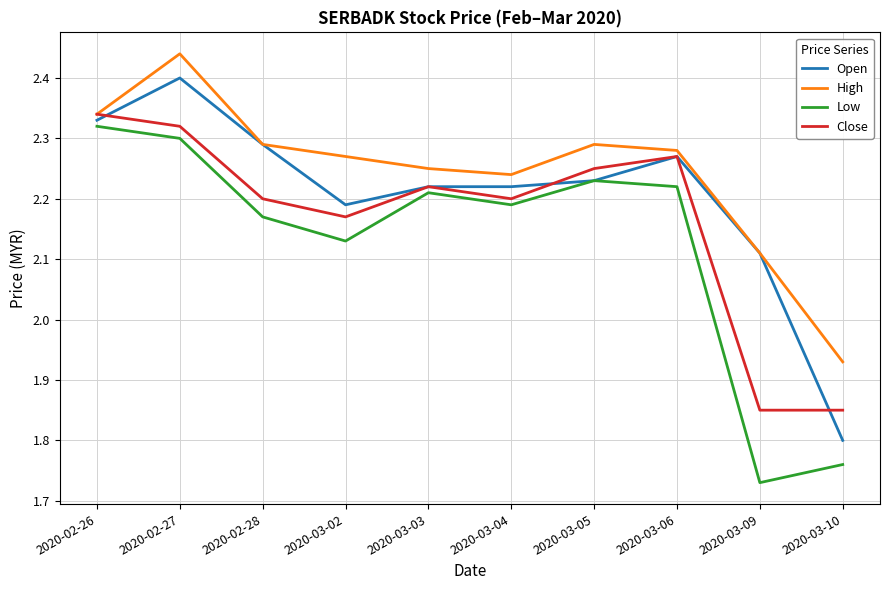

What position from the right is 2020-03-02?

7